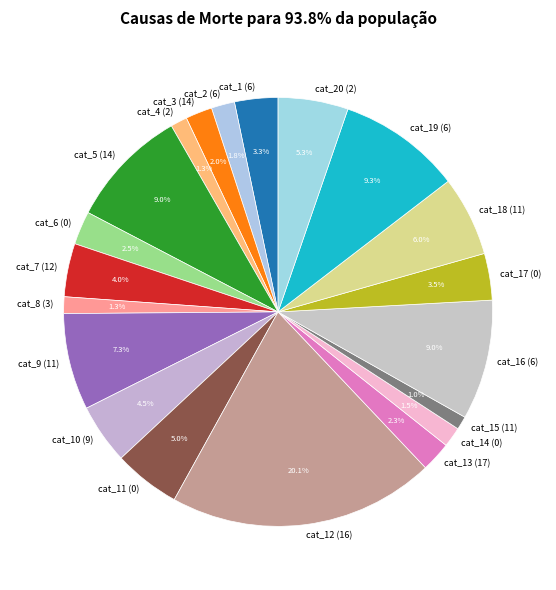

Is there a majority slice in this chart?

No